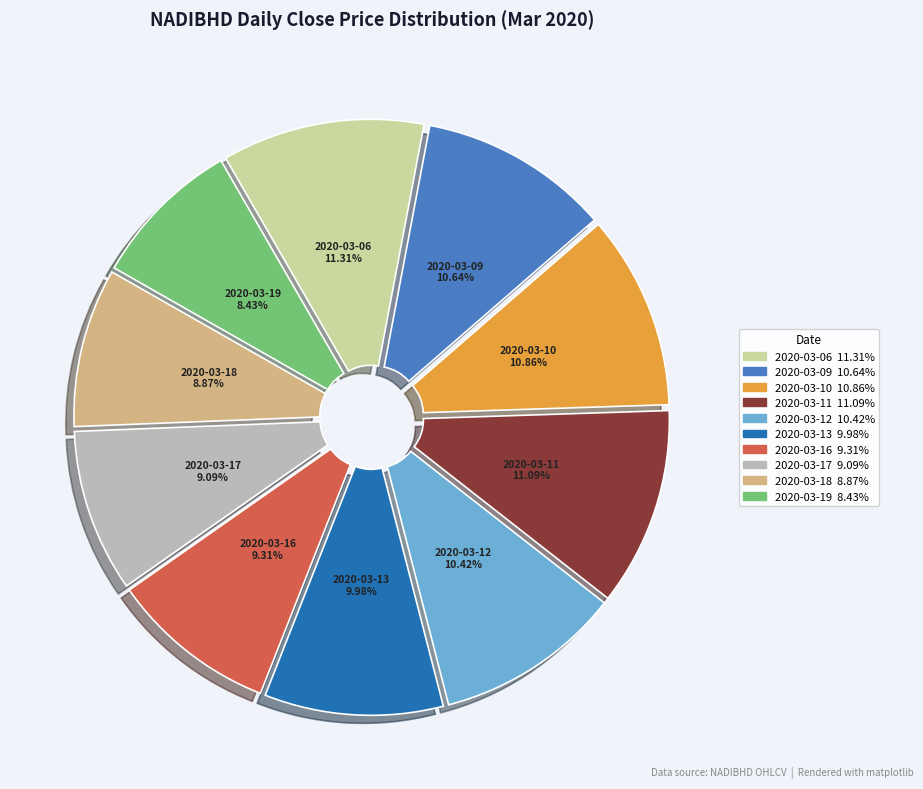

Does 2020-03-17 represent more than half of the total?

No